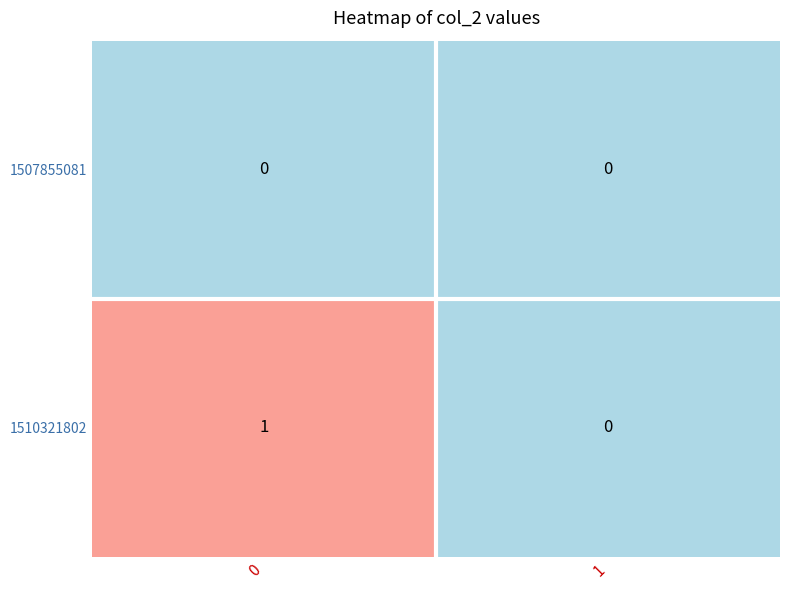

List the series in order of their peak value, highest first.

1510321802, 1507855081